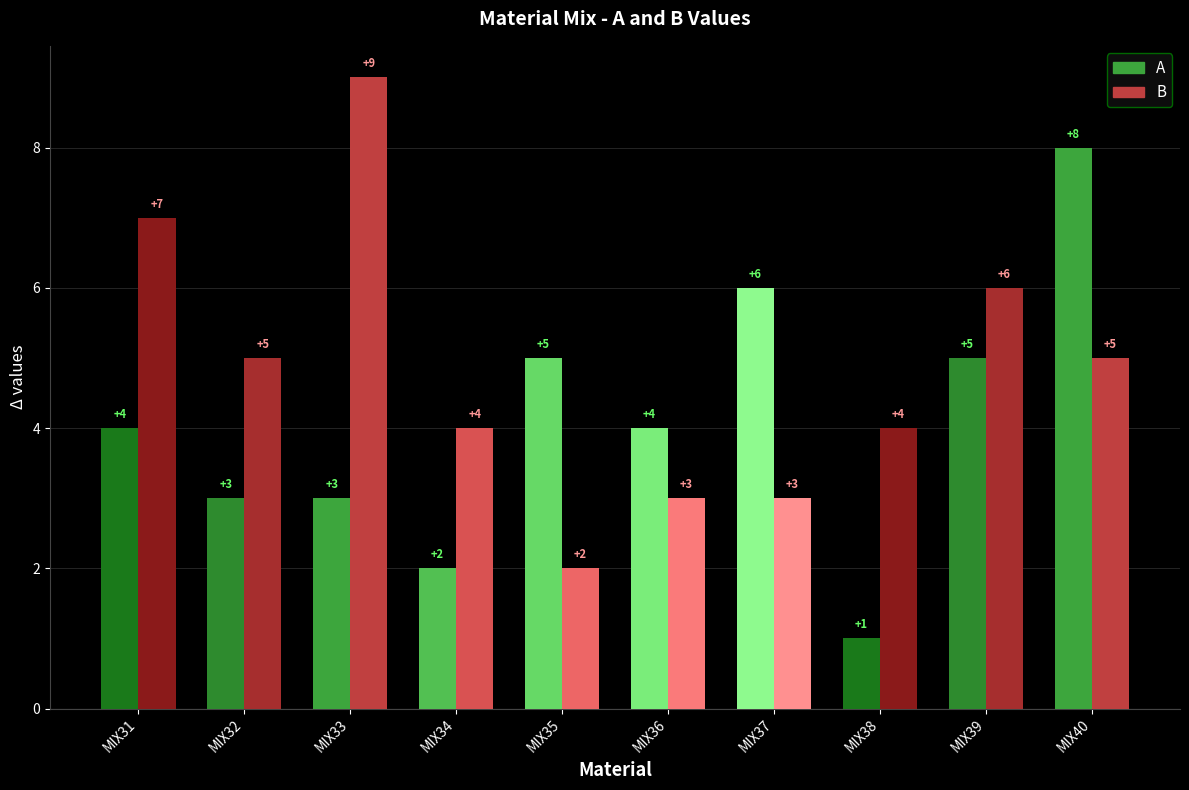

At how many categories does at least one series exceed 2?

10